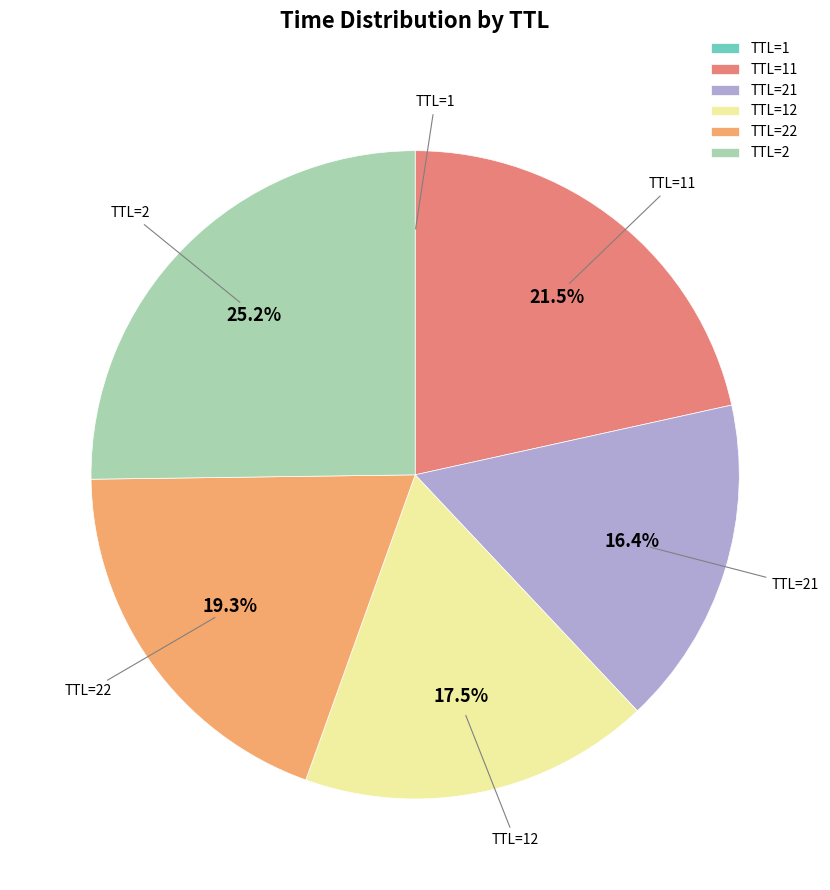

Does any single category account for the majority?

No